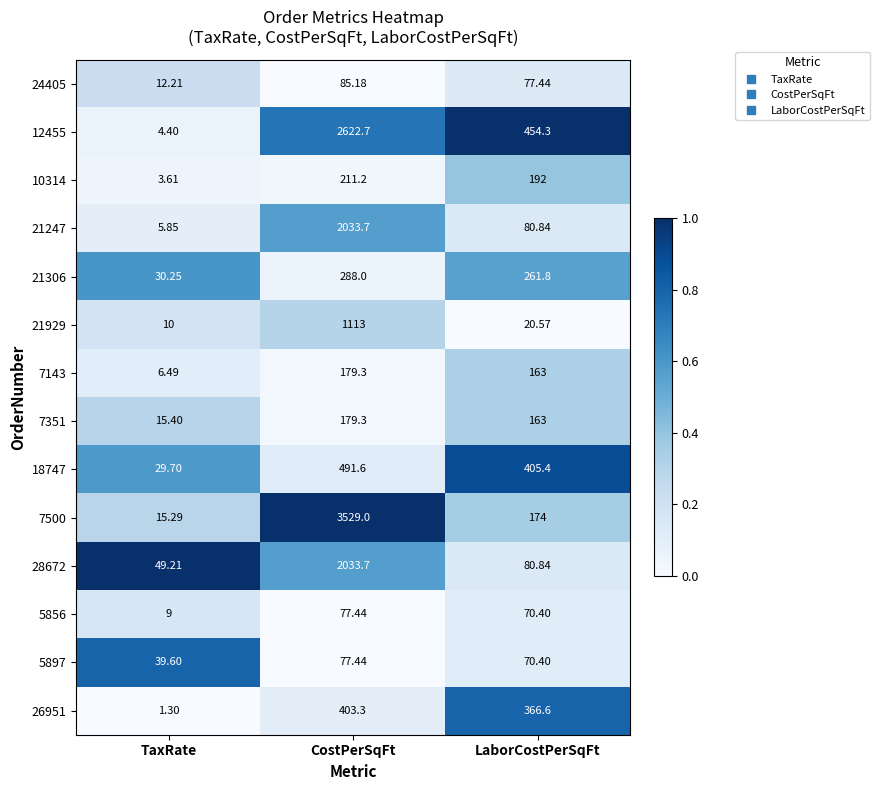

What is the difference between the highest and lowest values at TaxRate?

47.9